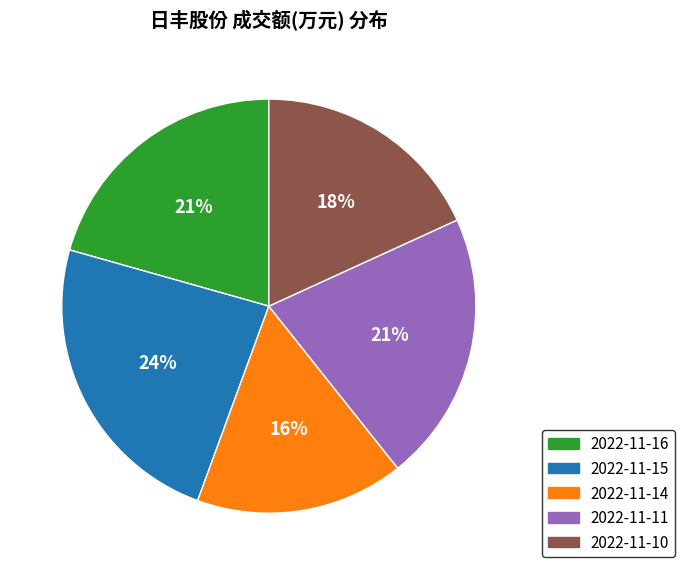

Combined, do 2022-11-11 and 2022-11-16 account for over 50%?

No